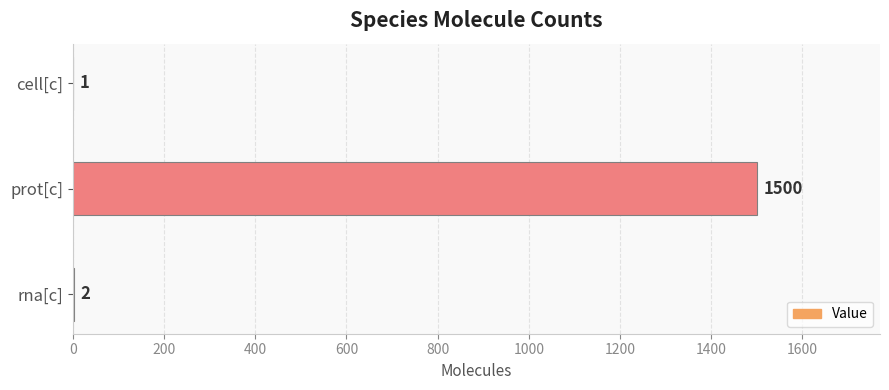

Reading bottom to top, extract all data points from this chart.

rna[c]=2	prot[c]=1500	cell[c]=1